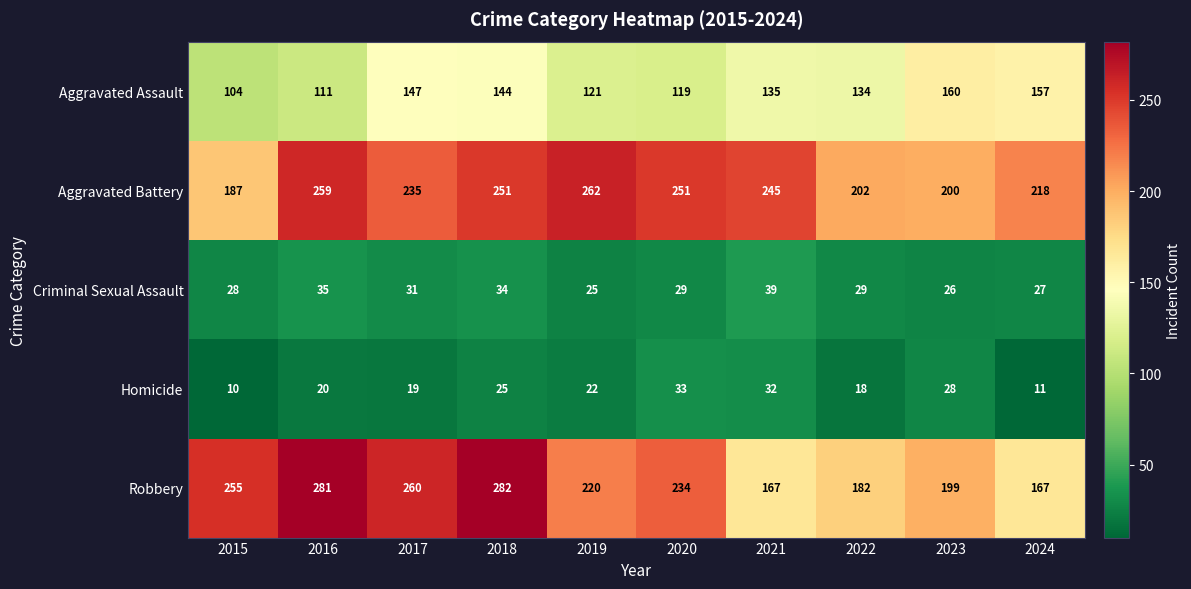

The value of Aggravated Assault at 2015 is 181. True or false?

False